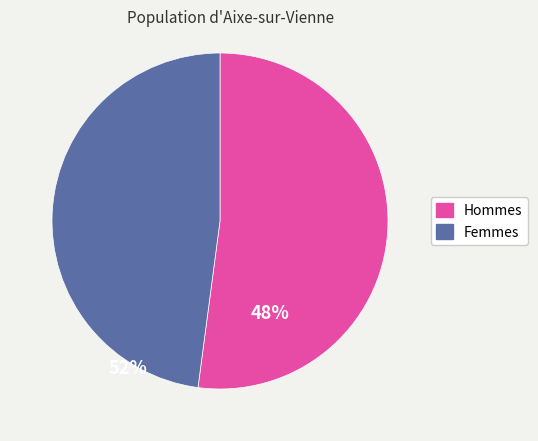

How many segments does this pie chart have?

2